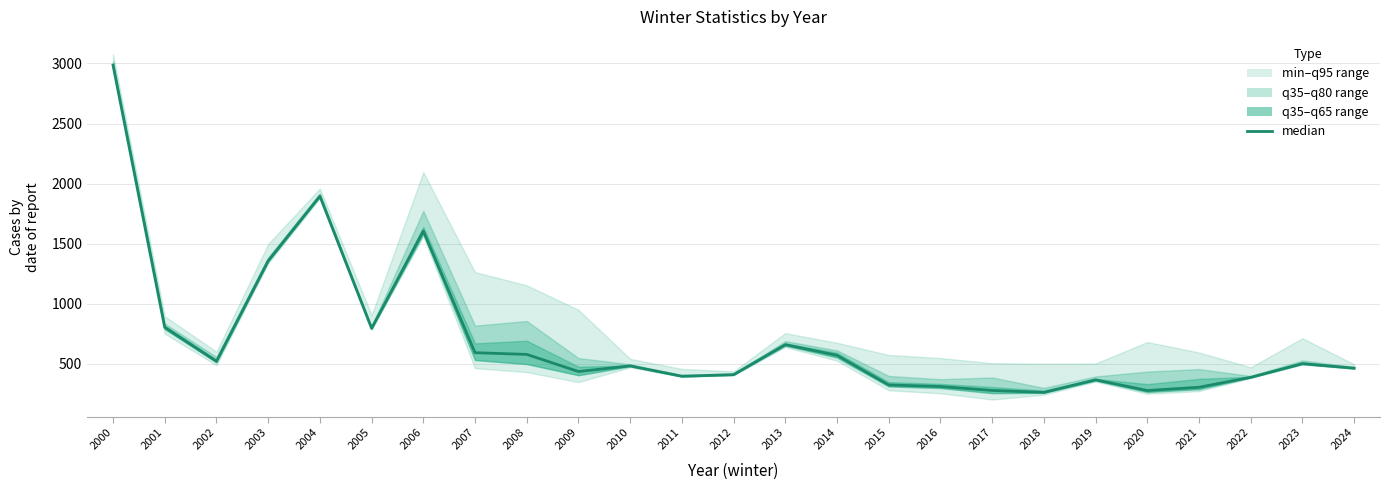

What is the approximate value at 2011?

398.0